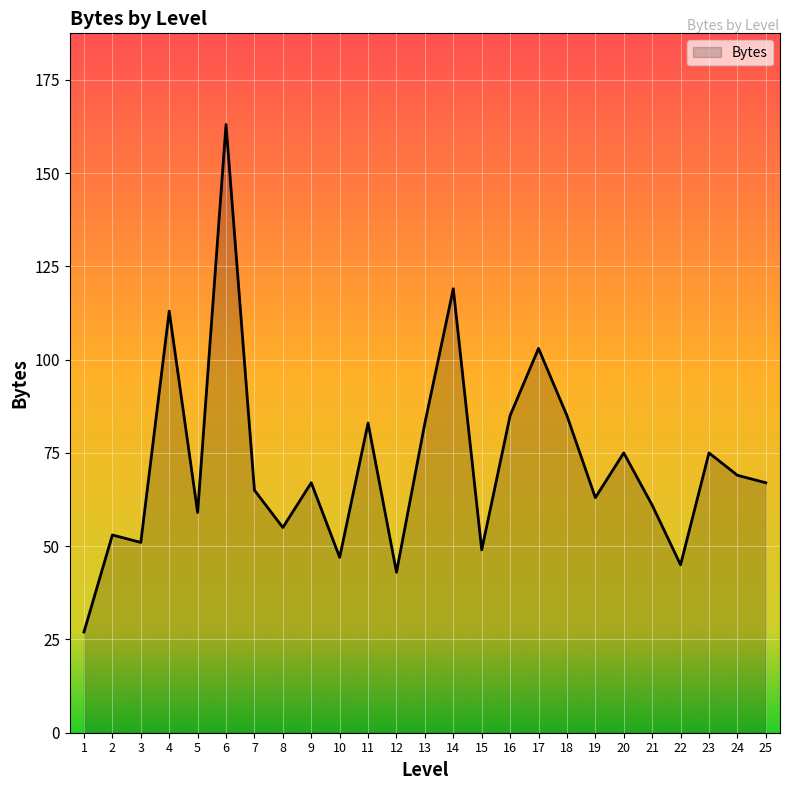

How many lines are shown in the chart?

1